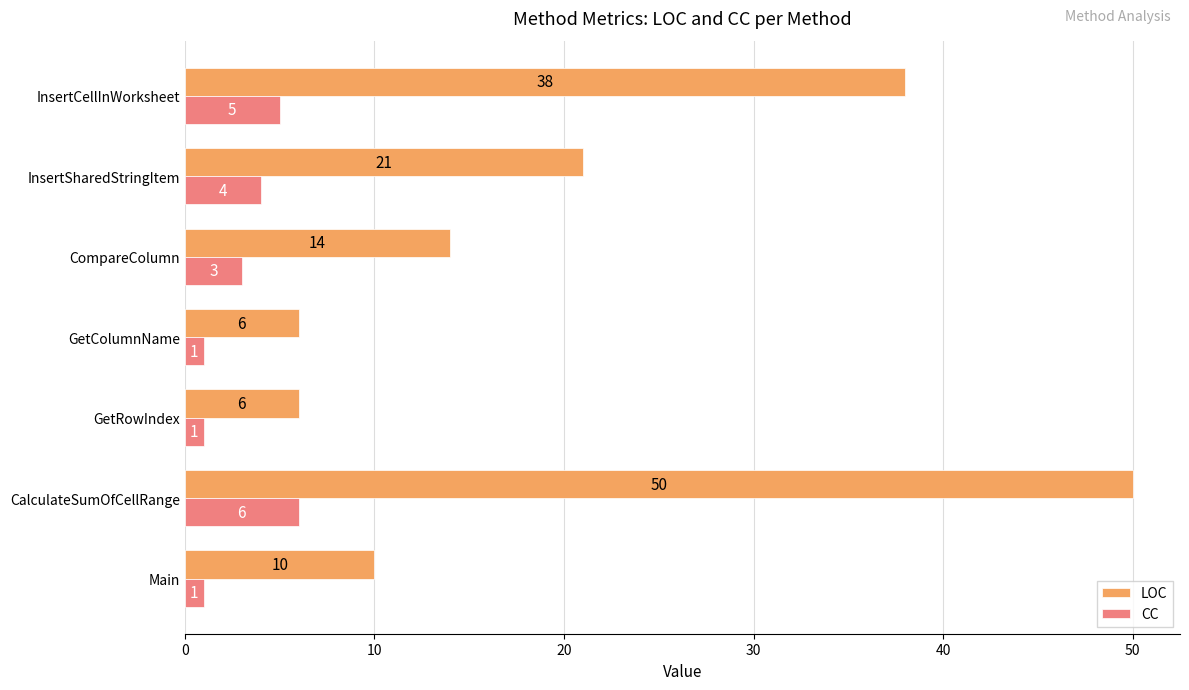

Rank the series by their maximum value, from highest to lowest.

LOC, CC